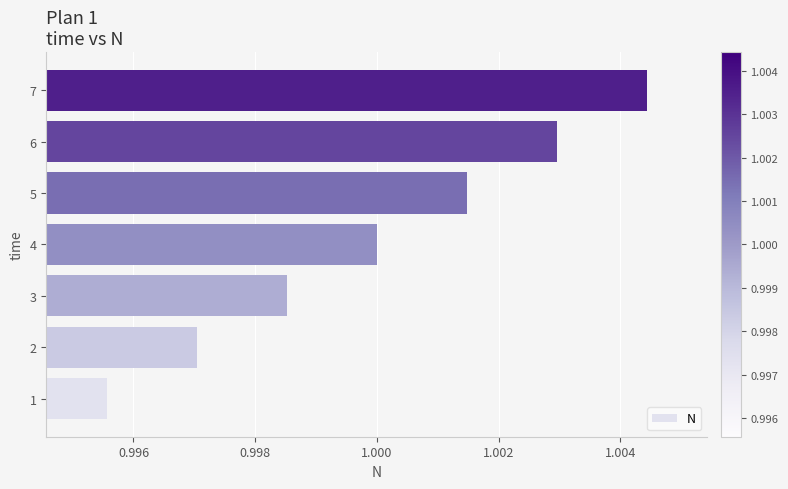

Rank the categories by value from highest to lowest.

7, 6, 5, 4, 3, 2, 1